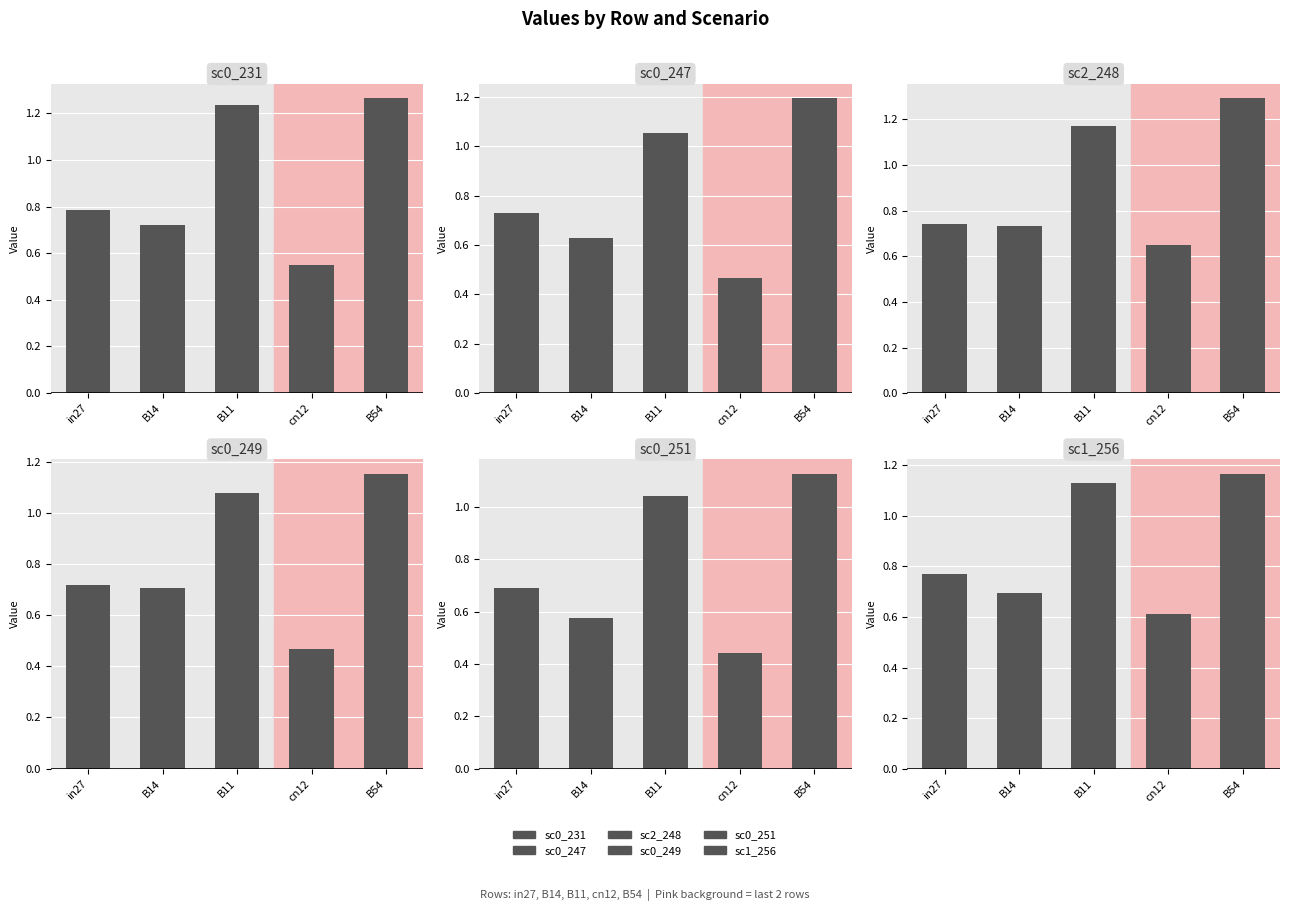

What is the total value across all series at B11?

6.7